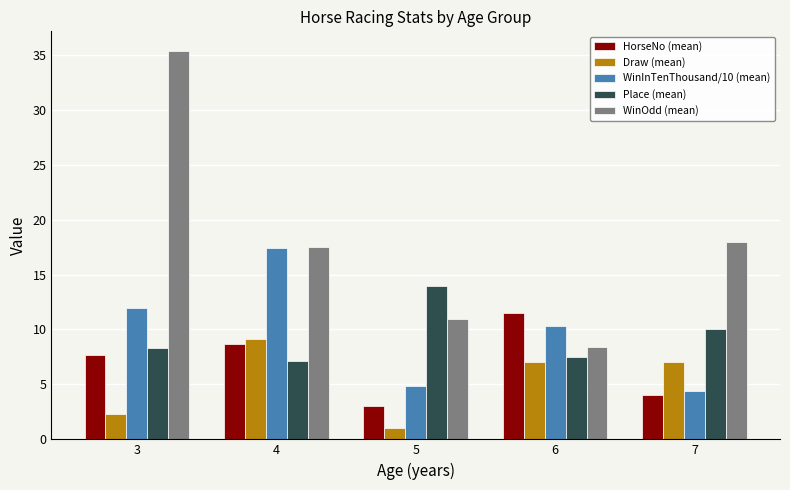

Rank the series by their maximum value, from lowest to highest.

Draw (mean), HorseNo (mean), Place (mean), WinInTenThousand/10 (mean), WinOdd (mean)